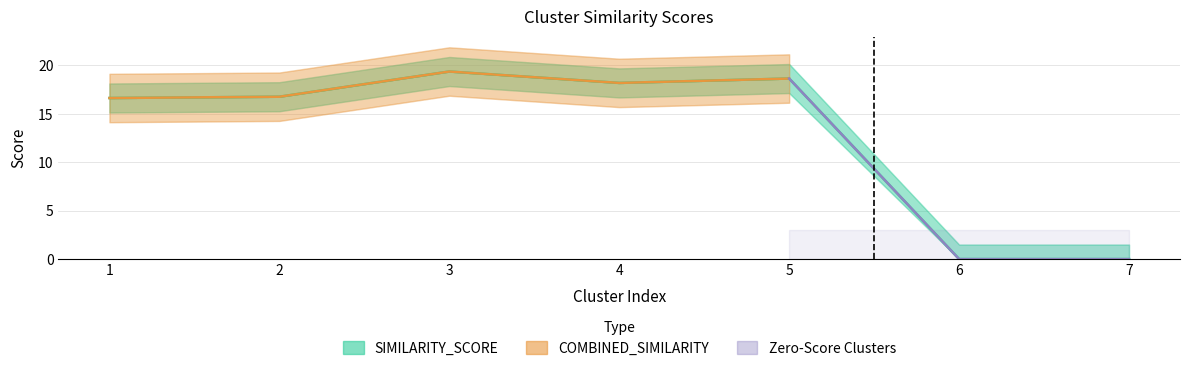

The chart shows a value of 18.7 at 5. True or false?

True